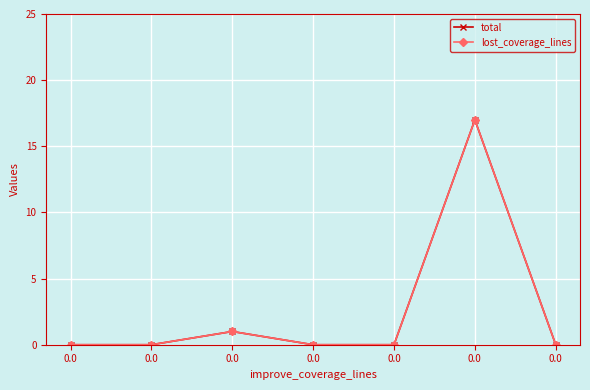

What is the difference between the maximum and minimum values in the total series?

17